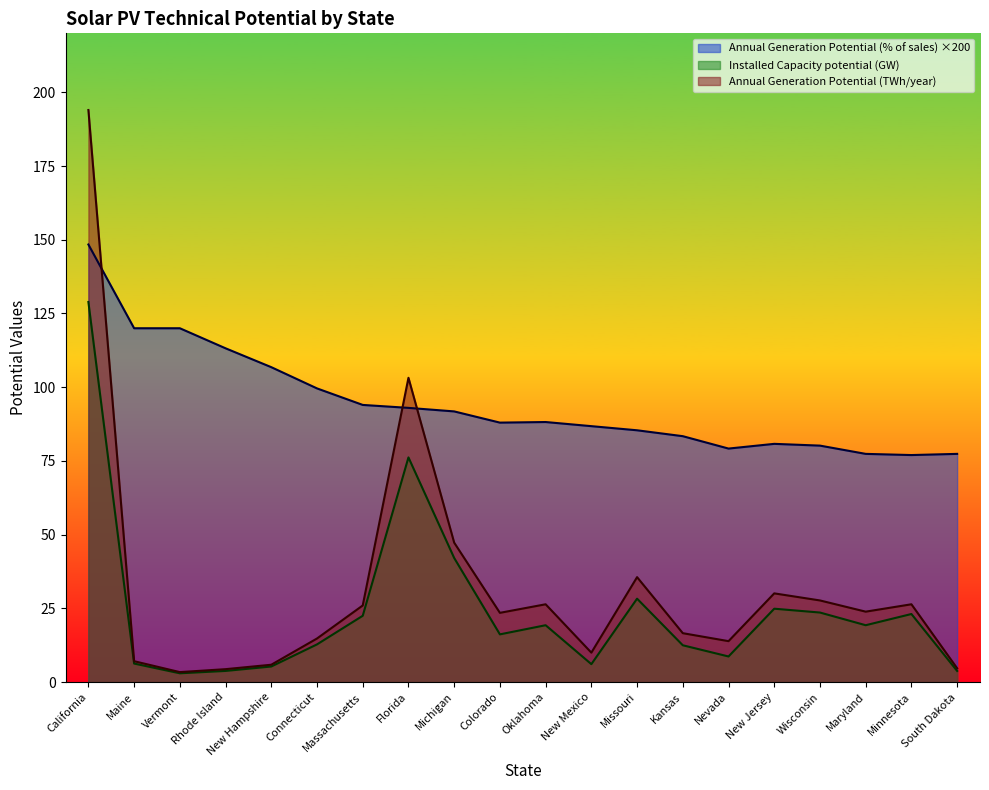

How many interior local peaks does the Annual Generation Potential (% of sales) series have?

2